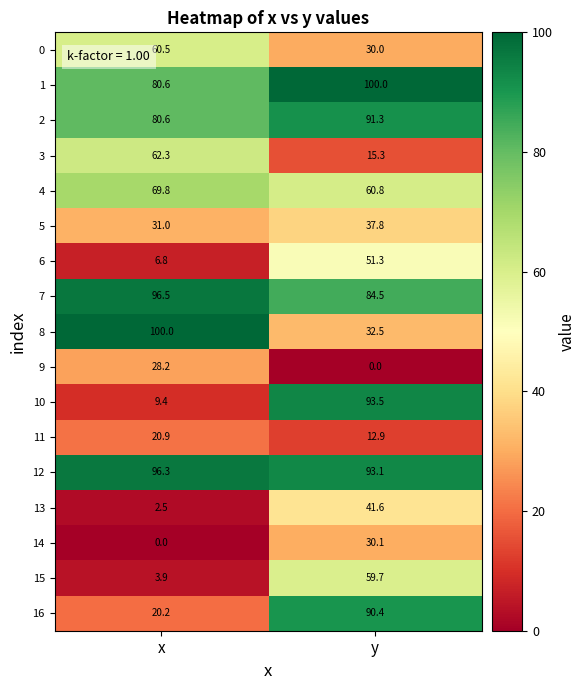

At y, list the series in order from largest to smallest.

1, 10, 12, 2, 16, 7, 4, 15, 6, 13, 5, 8, 14, 0, 3, 11, 9